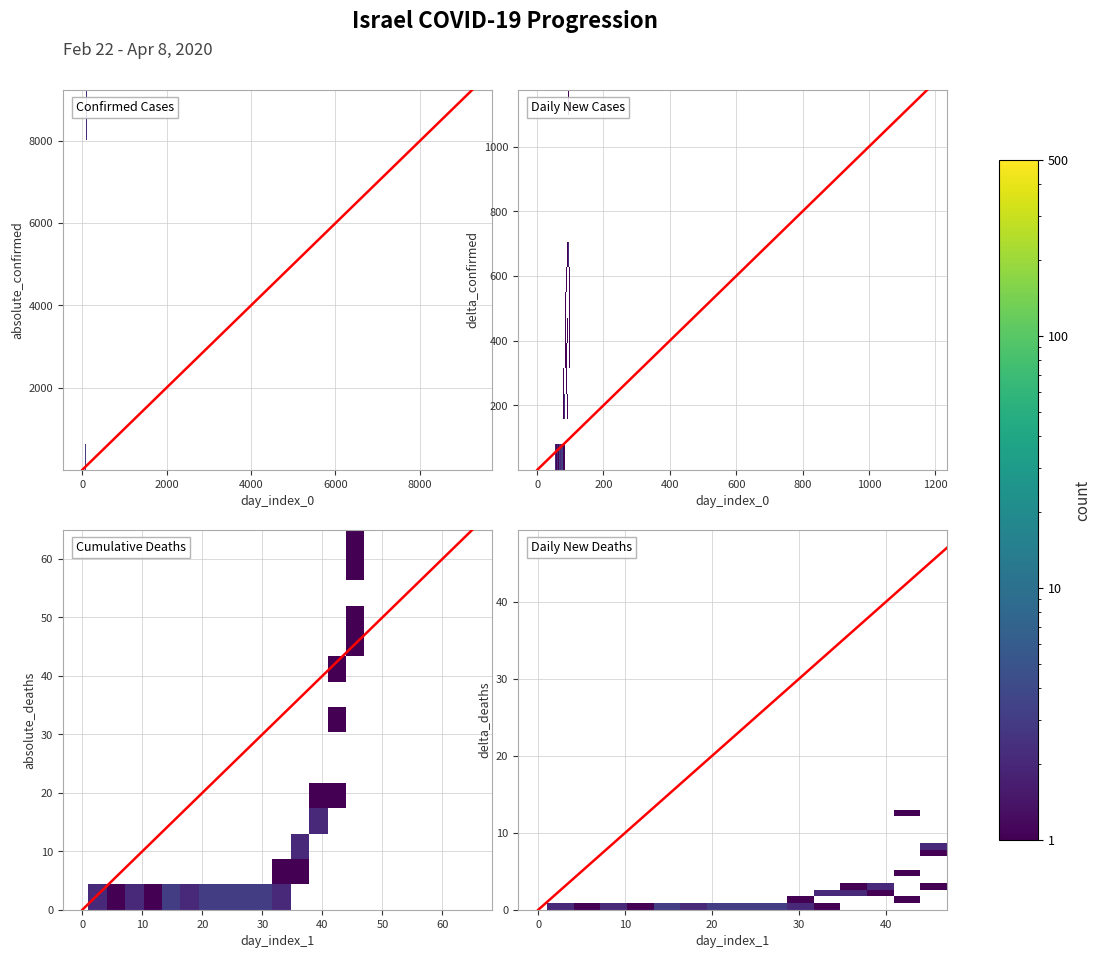

How many categories are shown in the chart?

15